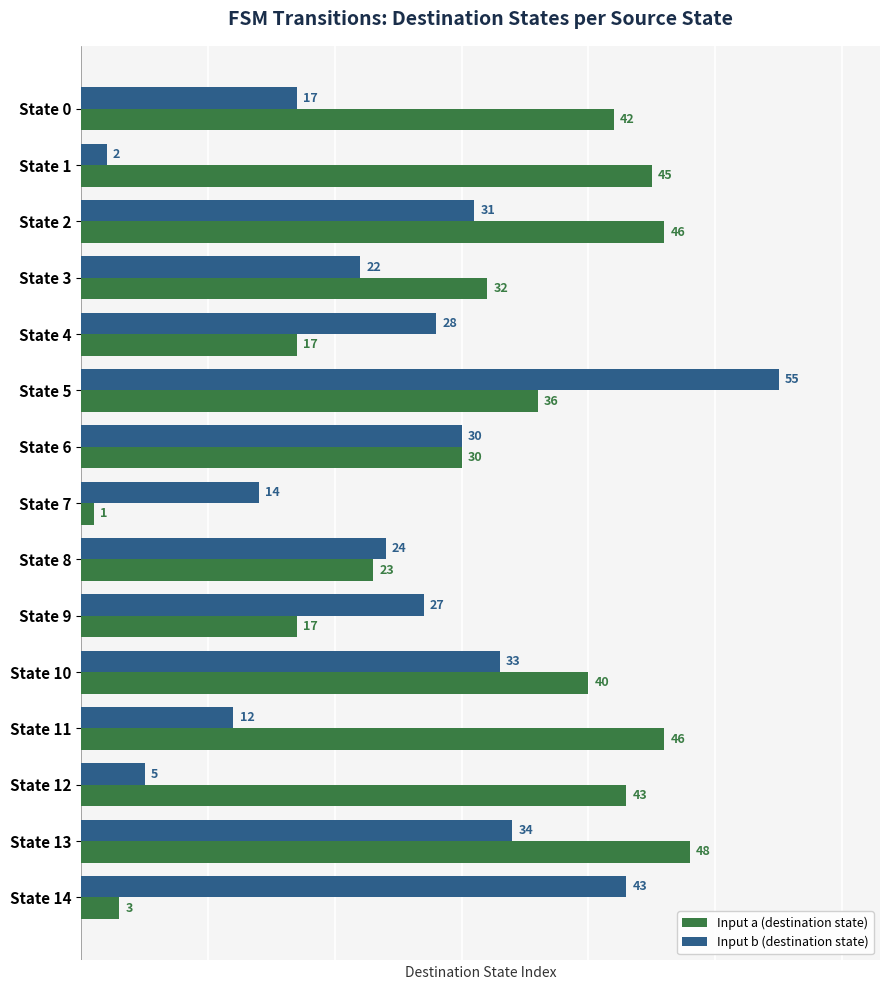

What is the difference between the highest and lowest values at State 2?

15